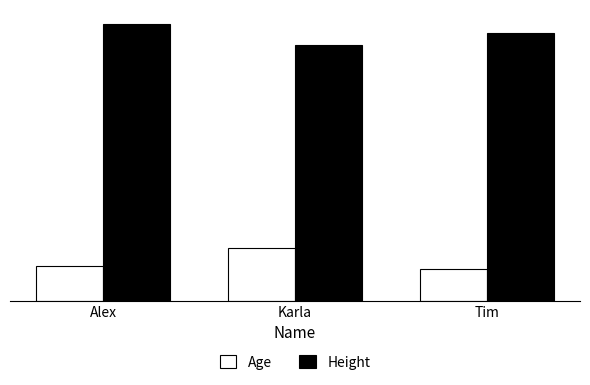

Are the bars grouped side by side (vs. stacked)?

Yes